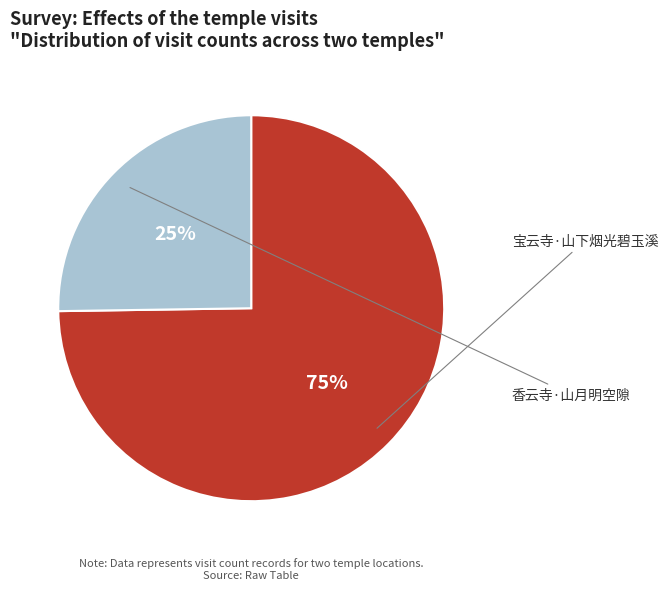

Count the number of slices in the pie.

2